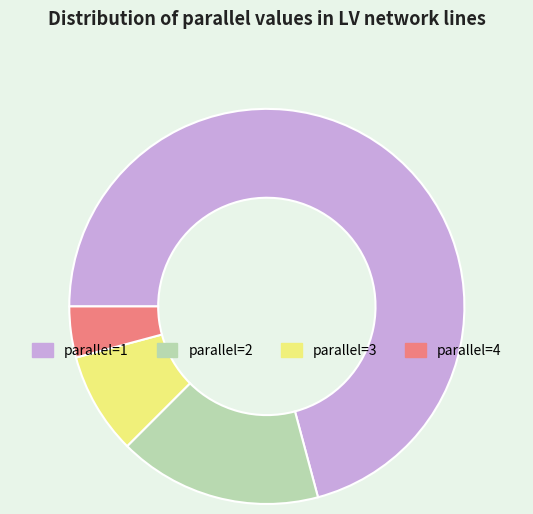

How many slices are in this pie chart?

4